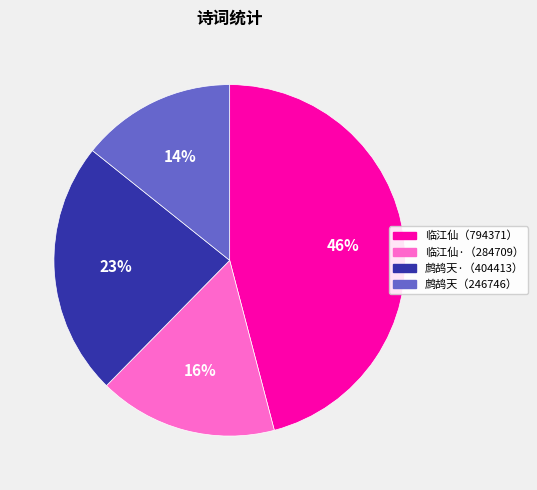

True or false: 临江仙（794371） accounts for 46% of the total.

True